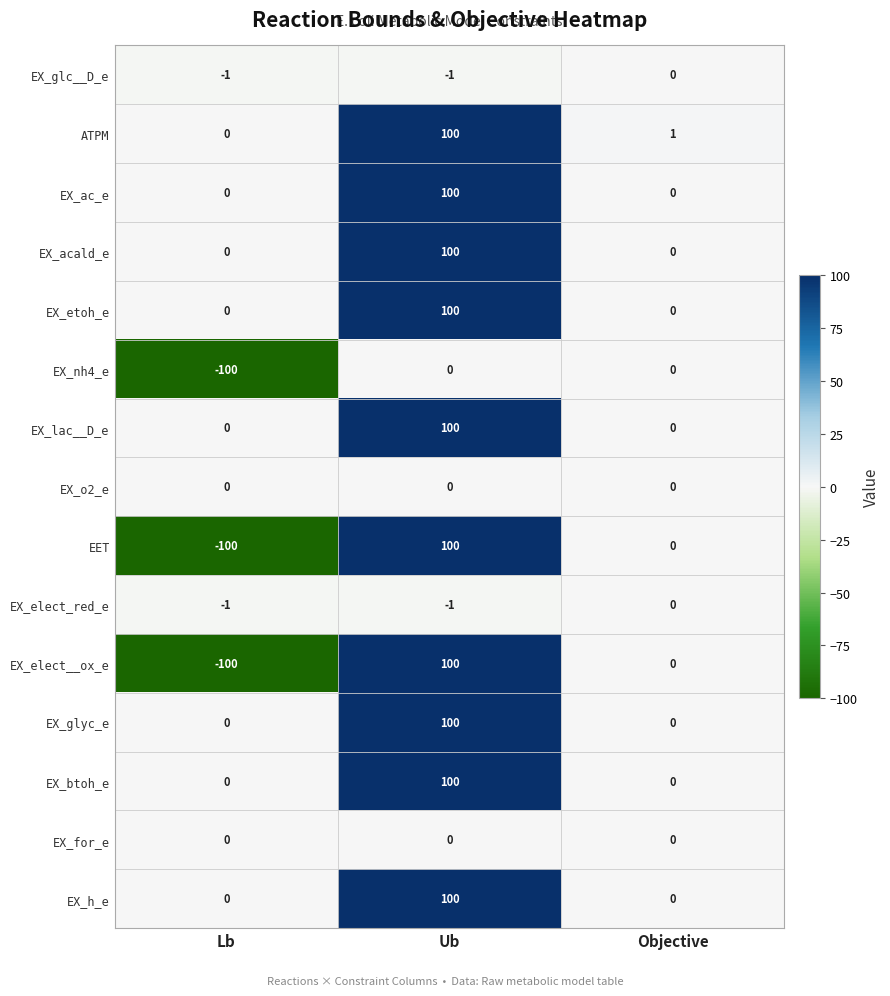

What is the difference between the highest and lowest values at Lb?

100